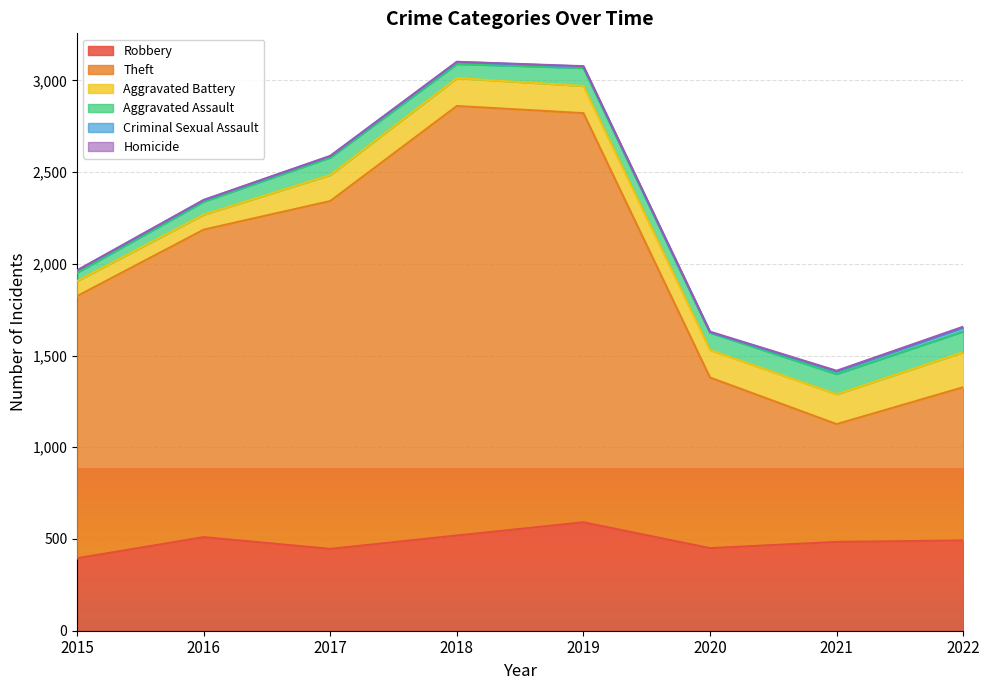

What is the maximum value shown in the chart?

2341